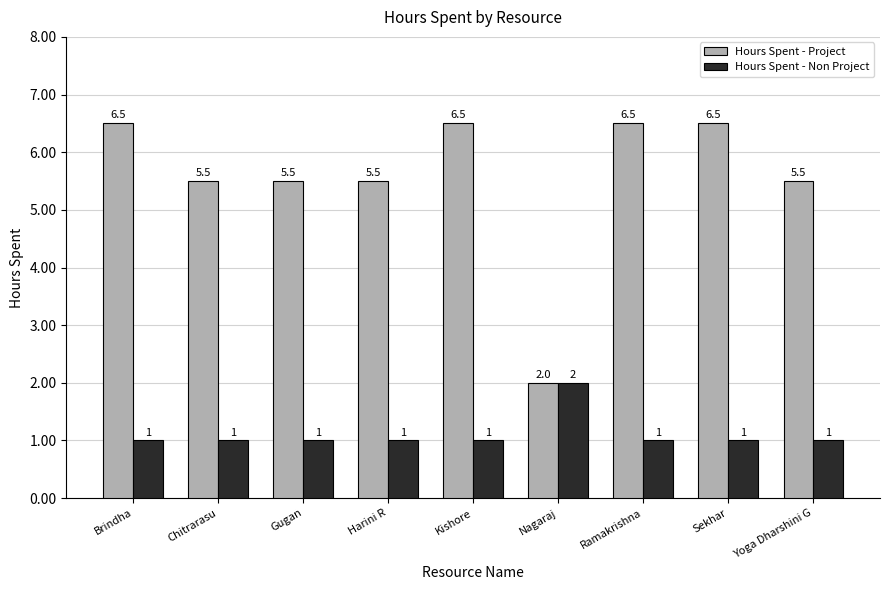

What is the greatest value displayed?

6.5